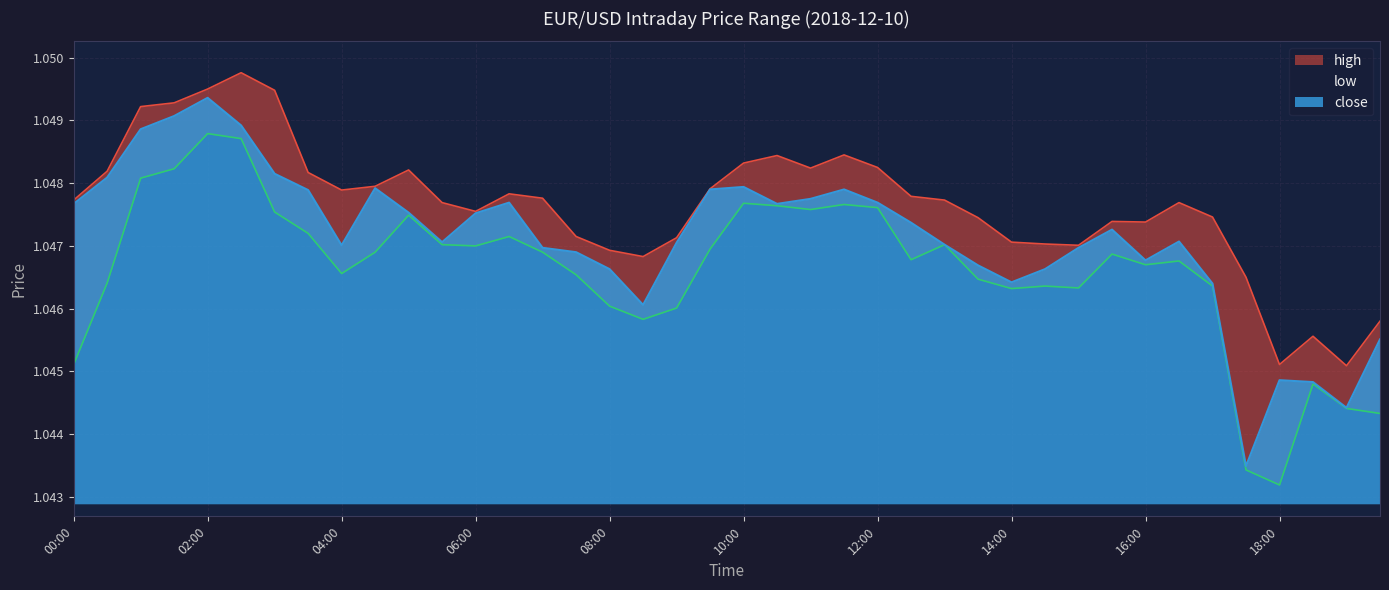

Where is the first local maximum for low?

02:00